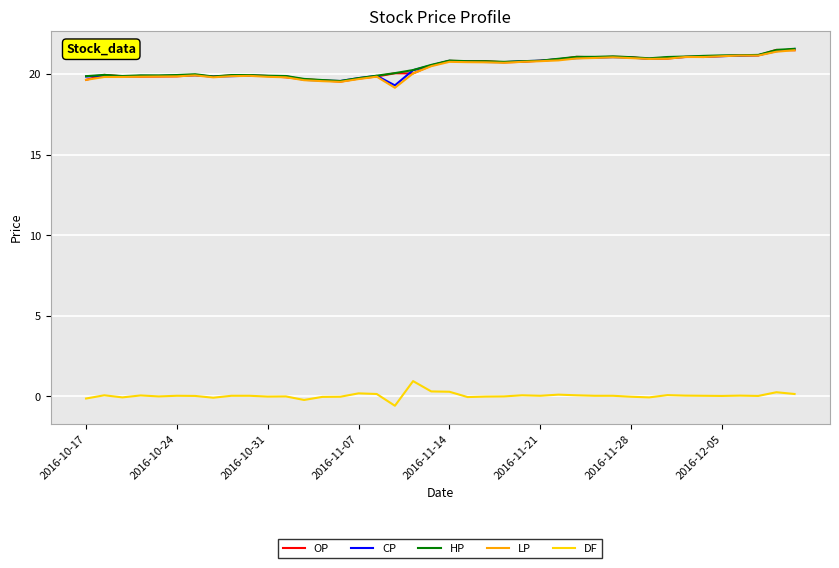

What is the minimum value for DF?

-0.6